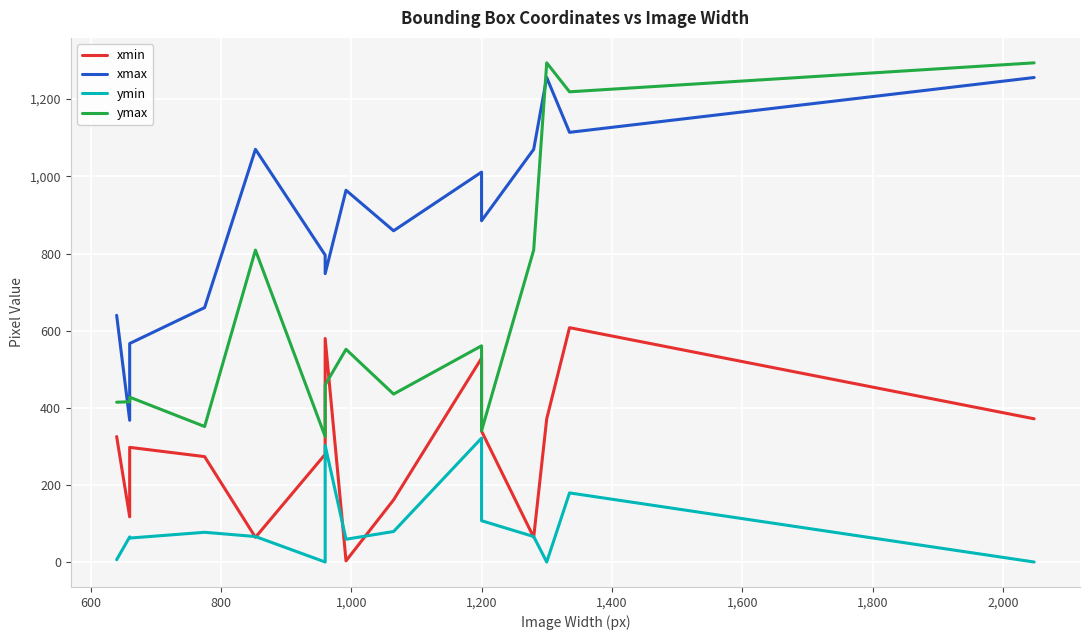

True or false: ymax has more than 0 points higher than both neighbors.

True